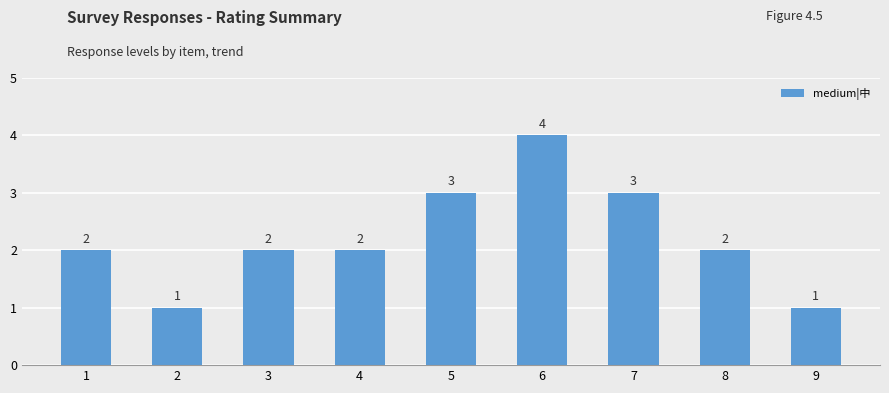

Are the bars grouped side by side (vs. stacked)?

No